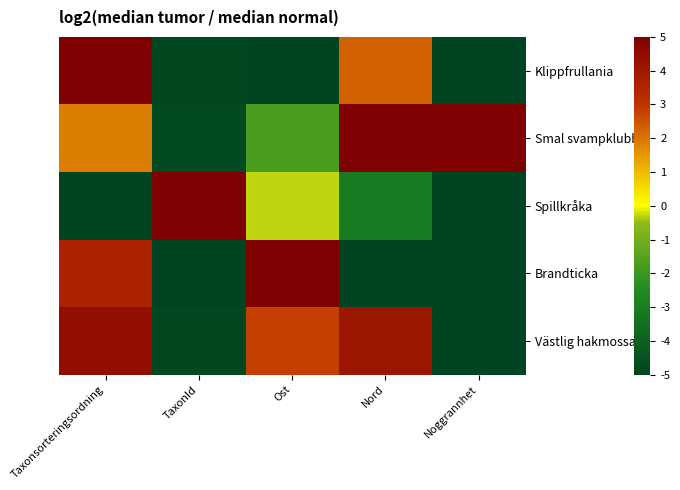

Between TaxonId and Nord, which series saw the biggest shift?

Smal svampklubba